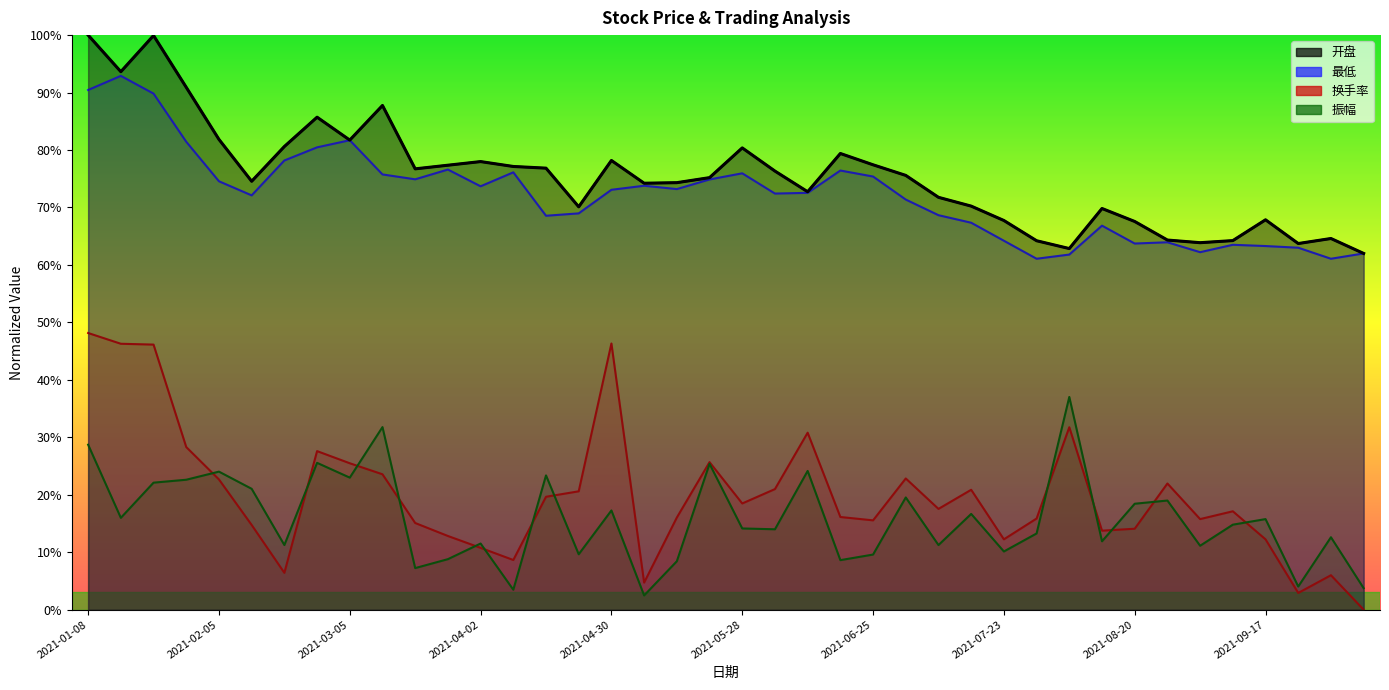

In 开盘, how many points are higher than both neighbors (excluding endpoints)?

10